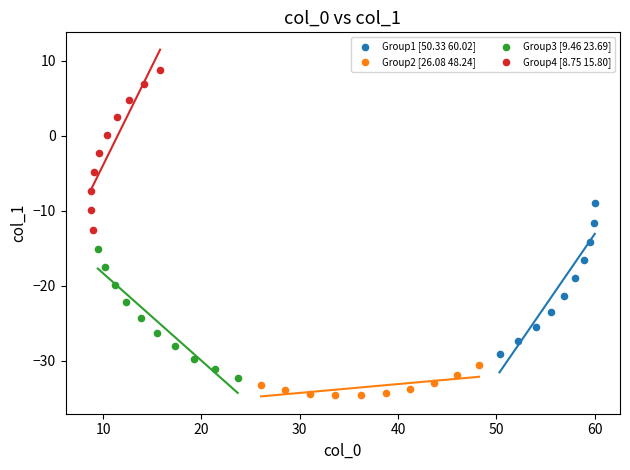

Which series has the largest Y range (max minus min)?

Group4 [8.75 15.80]